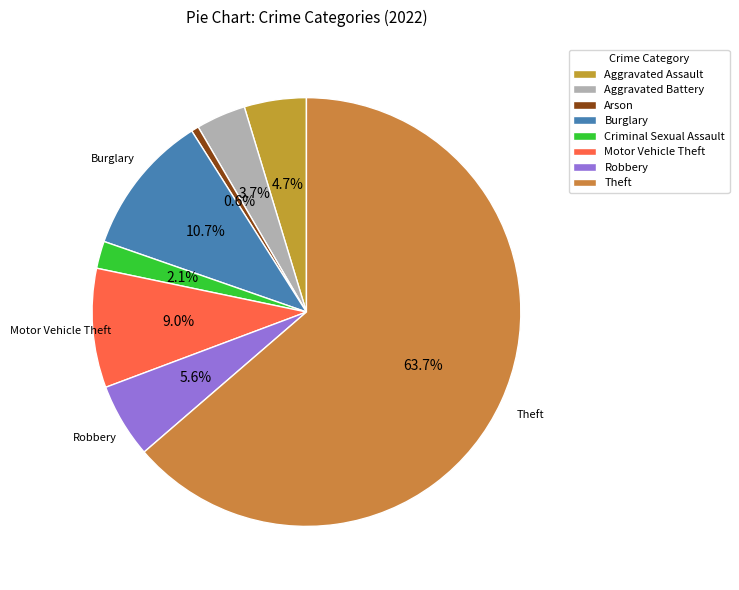

How many slices are in this pie chart?

8